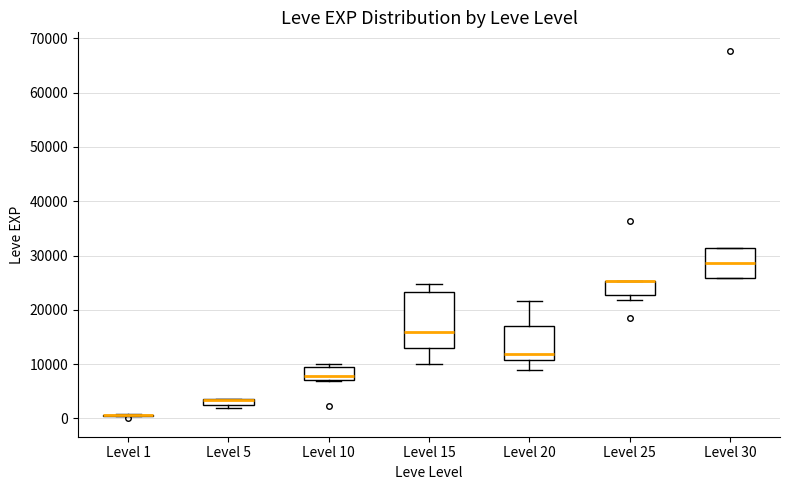

Comparing the boxes themselves (not the whiskers), which one is the tallest?

Level 15